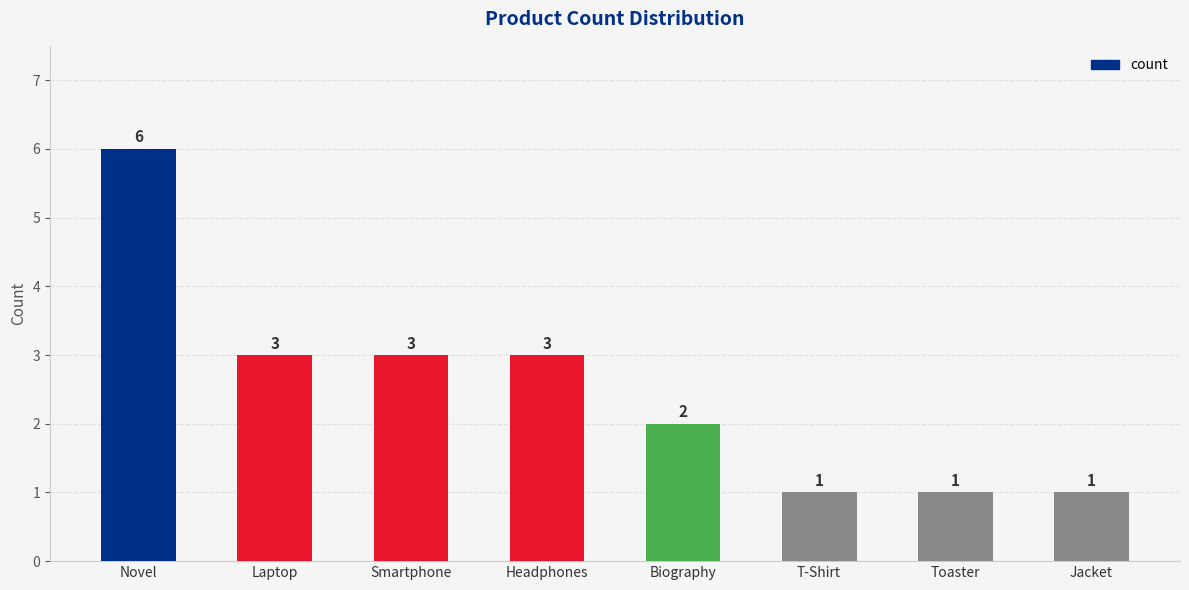

True or false: the data shows 2 at Novel.

False